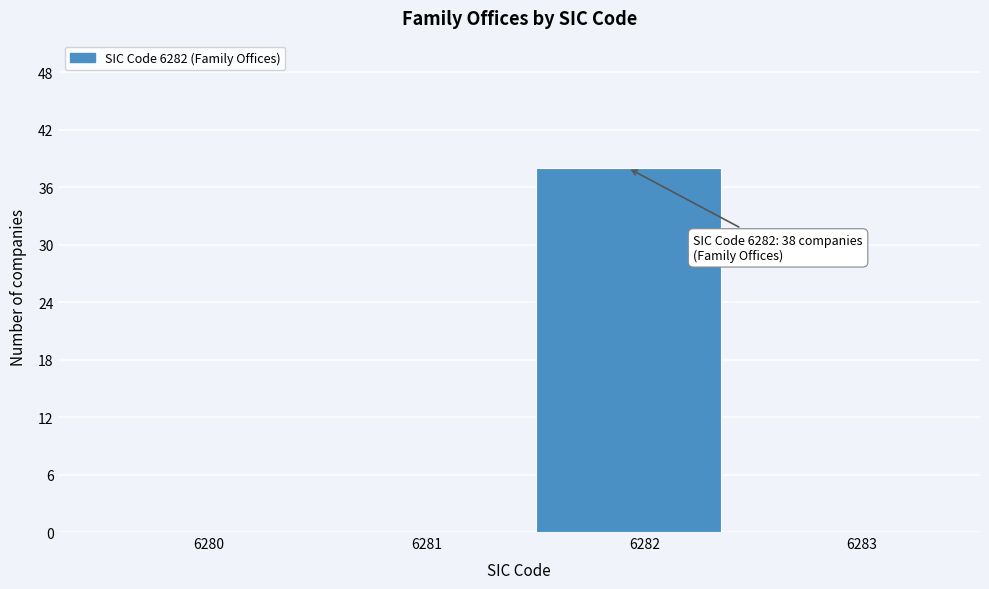

Reading left to right, list all the values displayed in this chart.

6280=0	6281=0	6282=38	6283=0